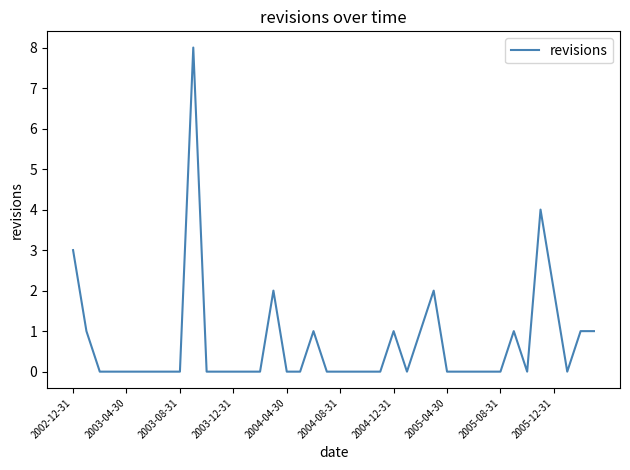

What is the difference between the maximum and minimum values?

8